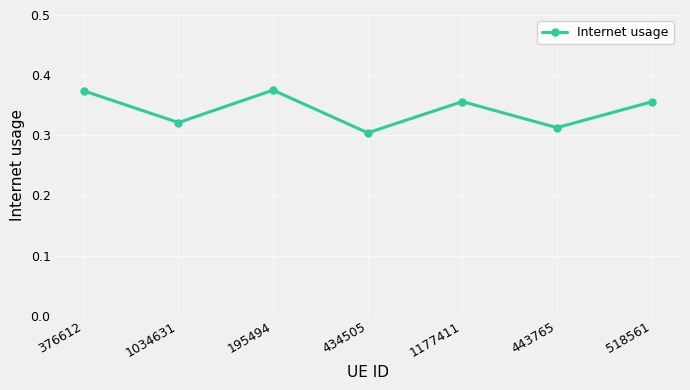

What is the difference between the maximum and minimum values?

0.1